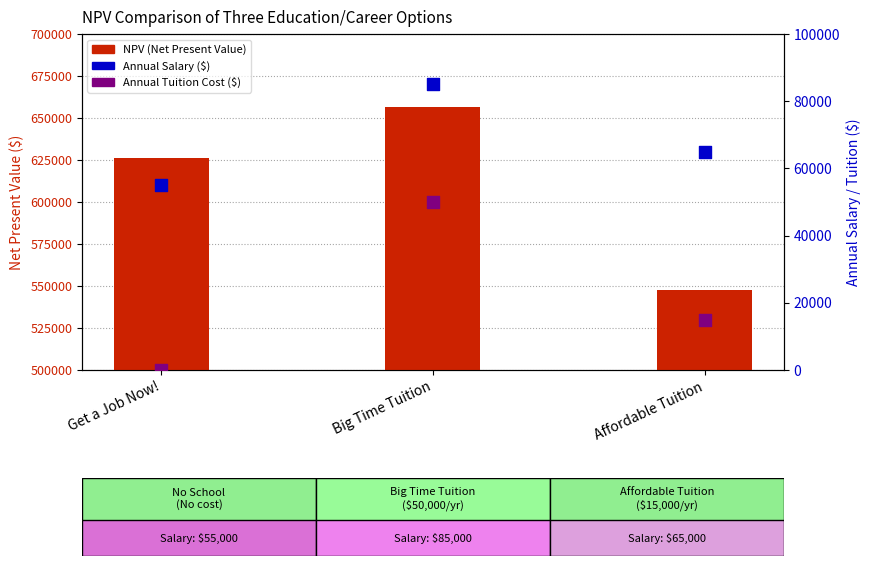

At how many categories does at least one series exceed 519645?

3